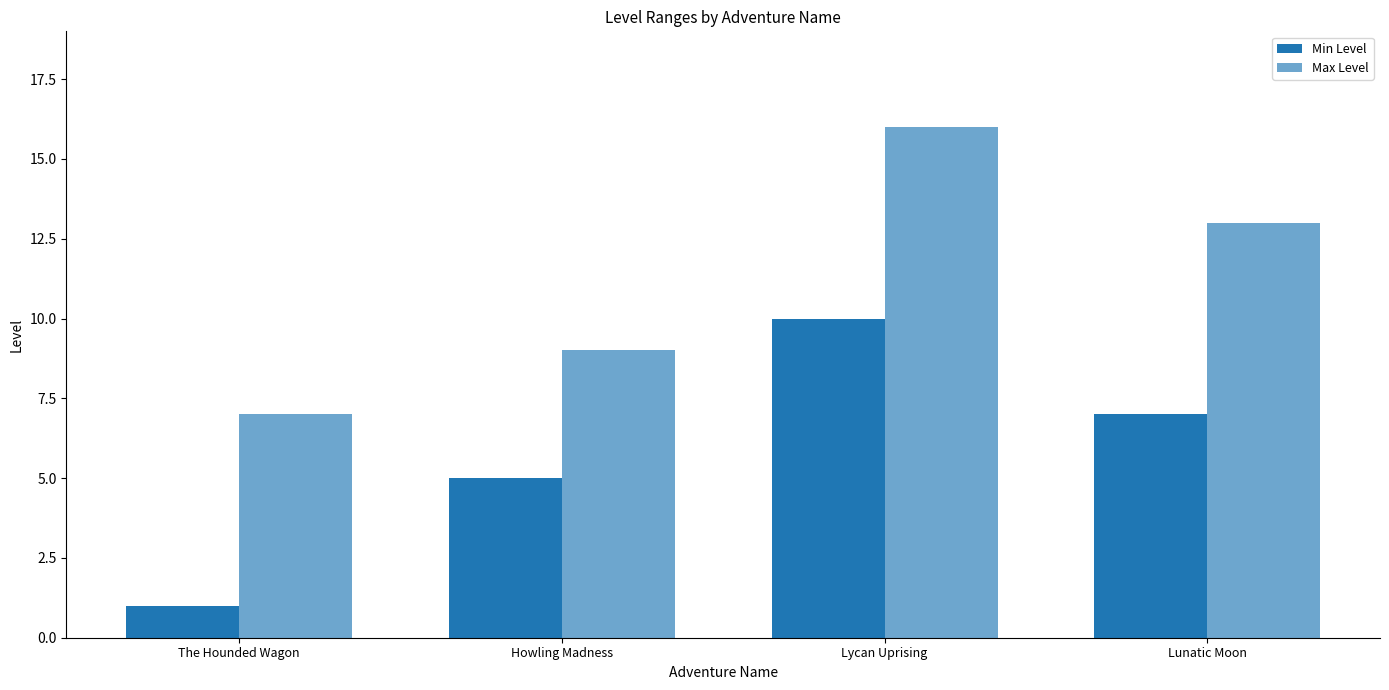

Rank the series by their average value, from lowest to highest.

Min Level, Max Level